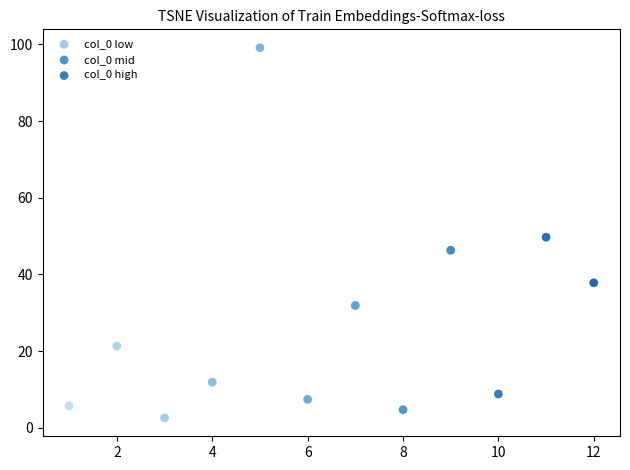

Which series contains the highest Y value?

col_0 mid